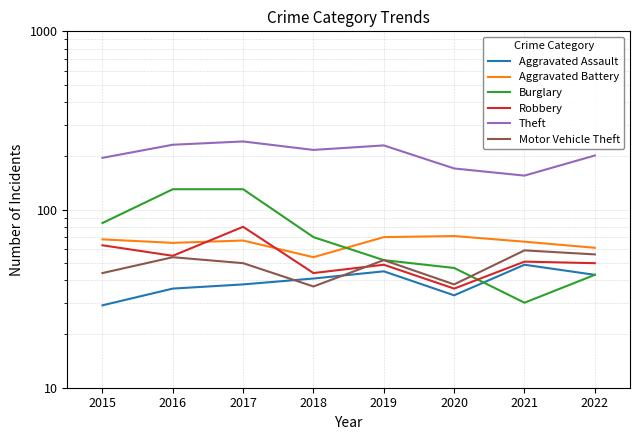

True or false: Robbery has more than 1 points higher than both neighbors.

True